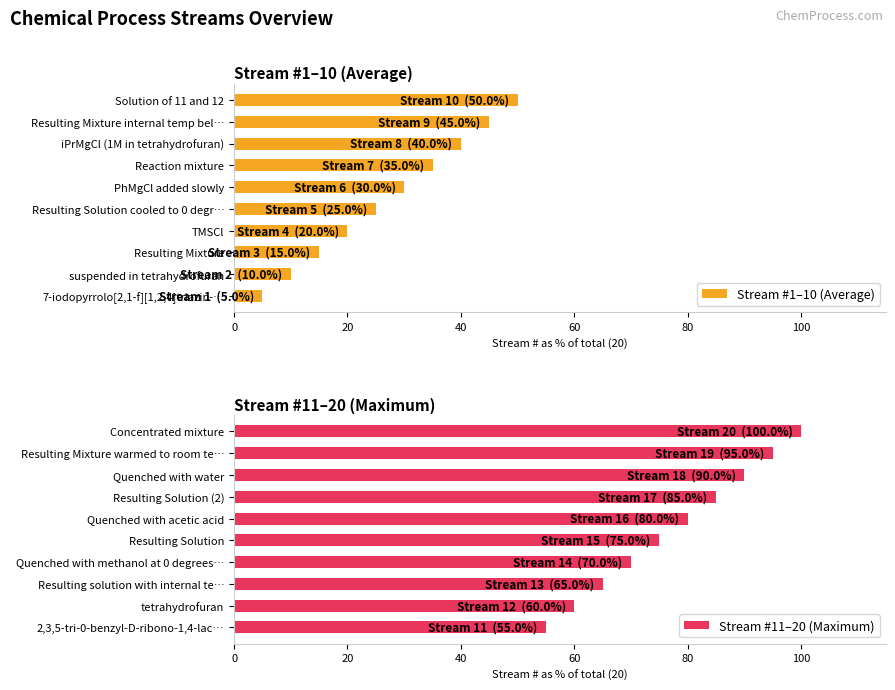

The value of Stream #1–10 (Average) at Resulting Mixture internal temp bel… is 76. True or false?

False